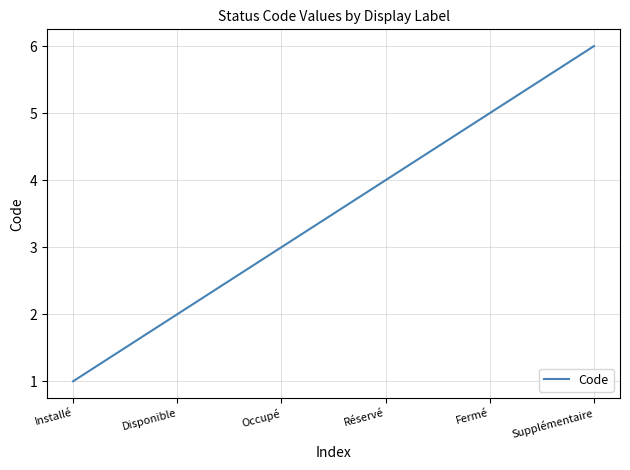

True or false: there are more than 1 points higher than both neighbors.

False